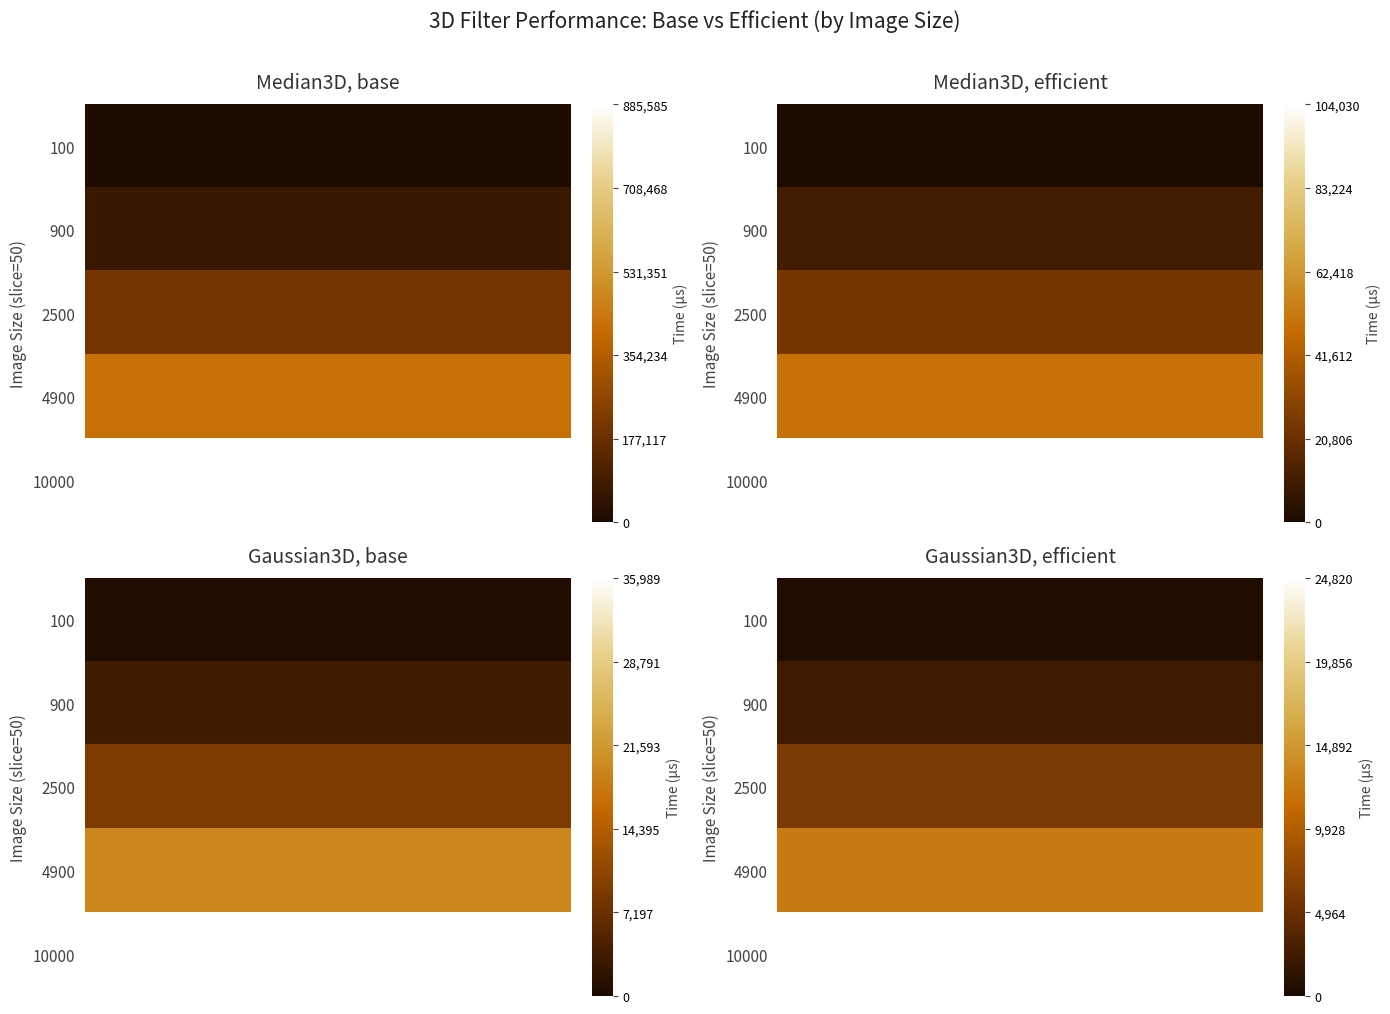

Which label corresponds to the largest value in the chart?

10000